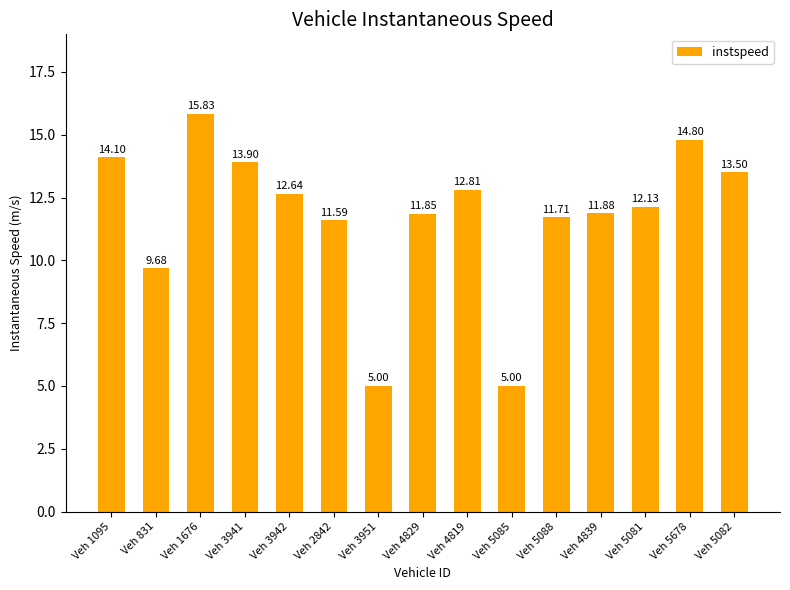

What is the ratio of the value at Veh 4819 to the value at Veh 4829?

1.1